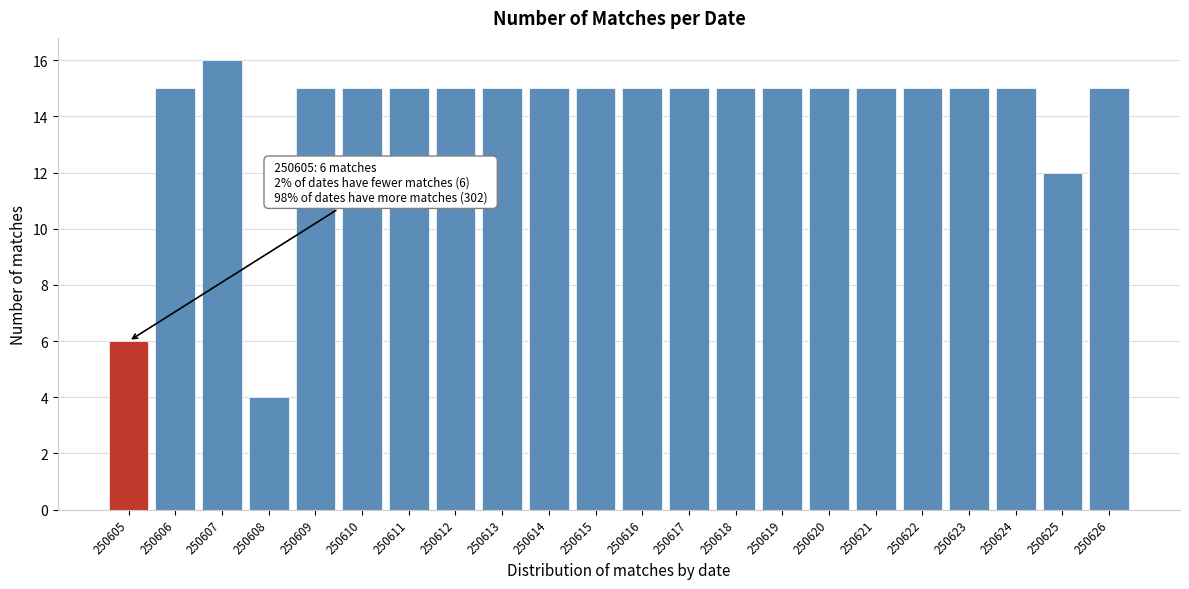

Reading left to right, what are all the values shown in this chart?

250605=6	250606=15	250607=16	250608=4	250609=15	250610=15	250611=15	250612=15	250613=15	250614=15	250615=15	250616=15	250617=15	250618=15	250619=15	250620=15	250621=15	250622=15	250623=15	250624=15	250625=12	250626=15